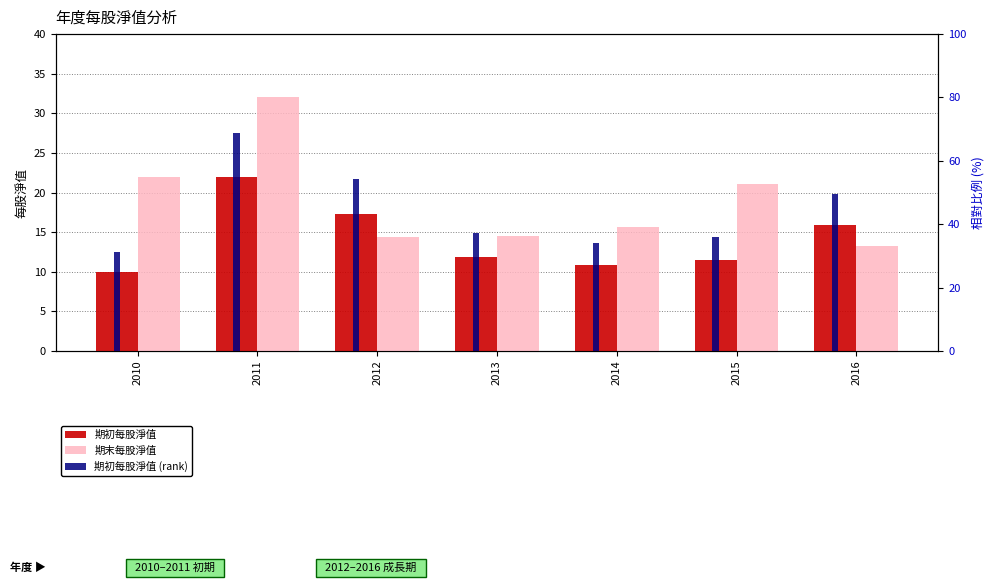

True or false: 期初每股淨值 has a value of 11.5 at 2015.

True